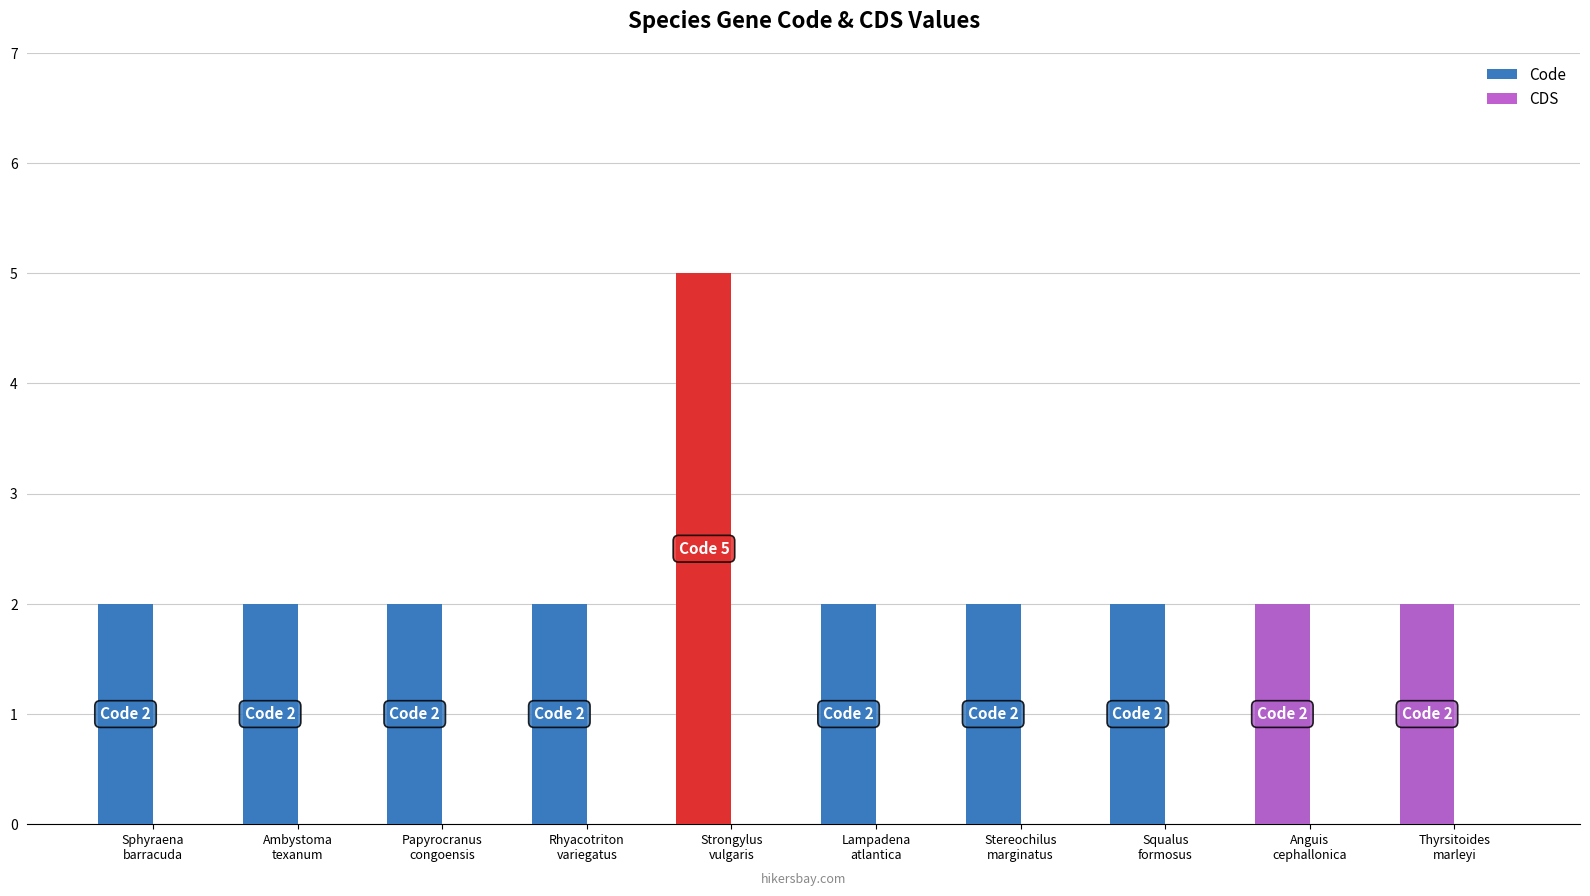

What is the value of the 8th bar from the left?

2